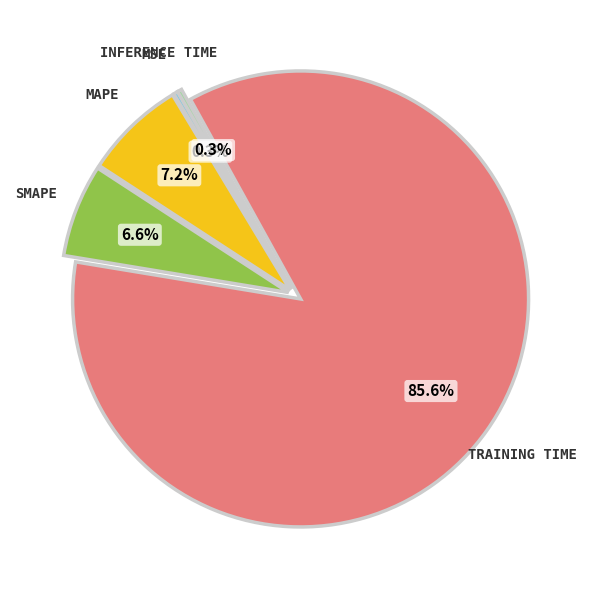

Does any single category account for the majority?

Yes